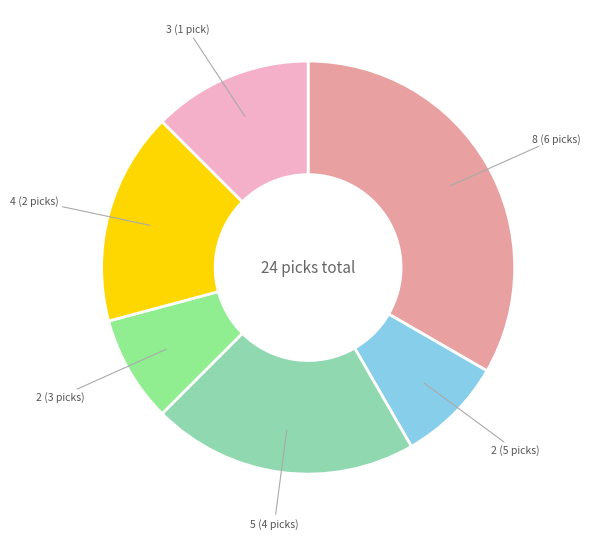

How many slices are in this pie chart?

6